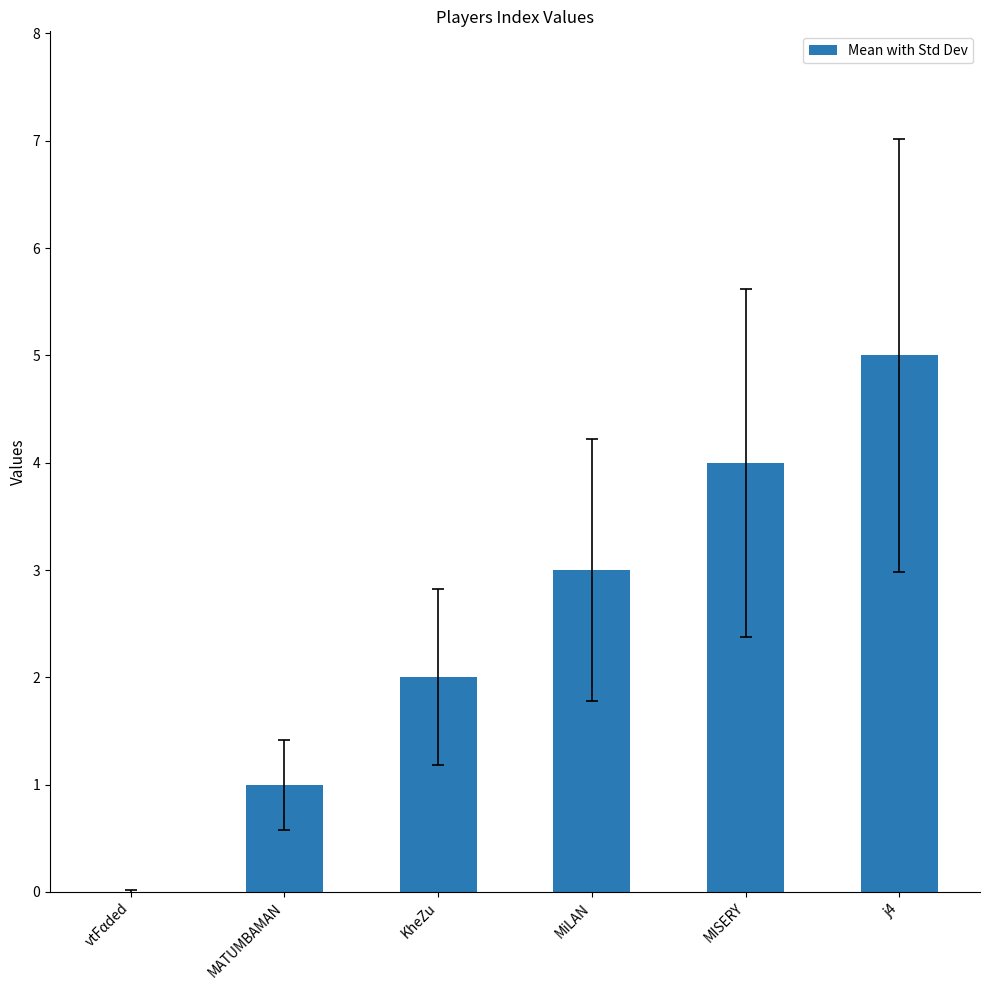

How many positive values are there?

5